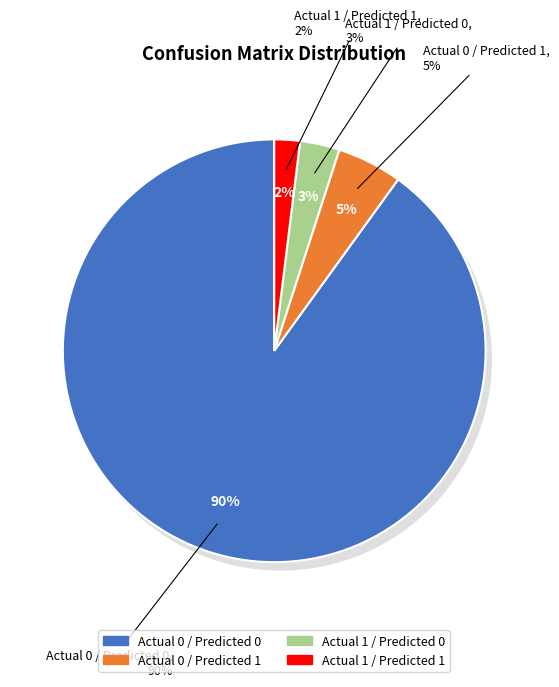

What is the largest slice in the pie chart?

Actual 0 / Predicted 0